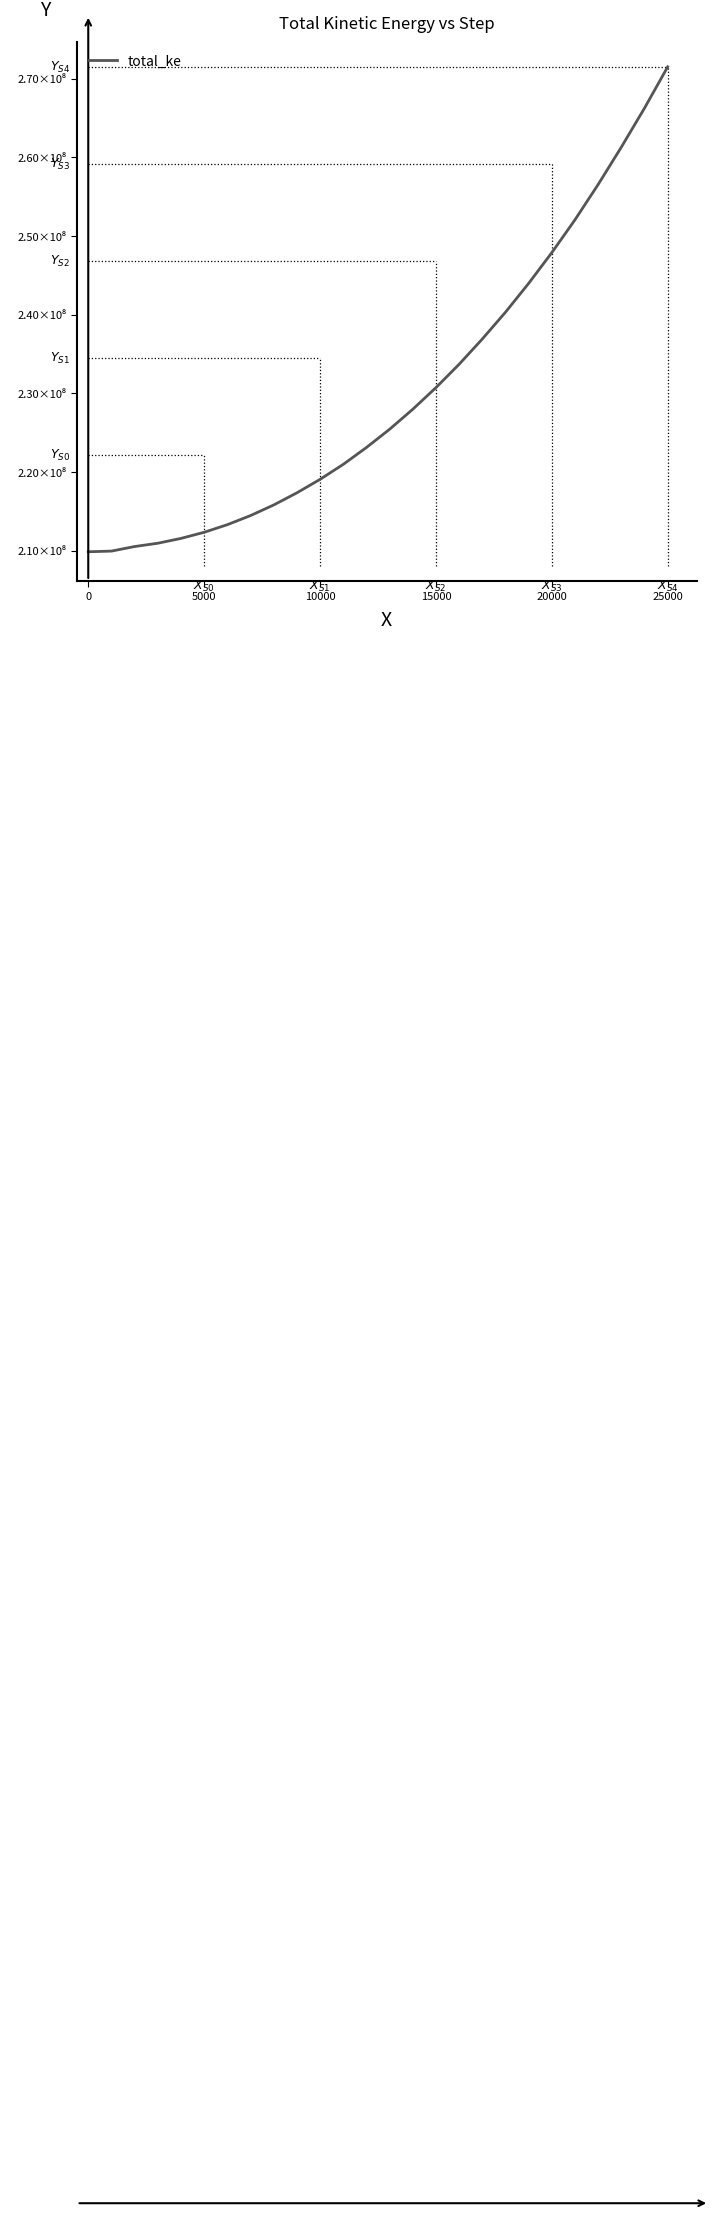

True or false: there are more than 0 points higher than both neighbors.

False